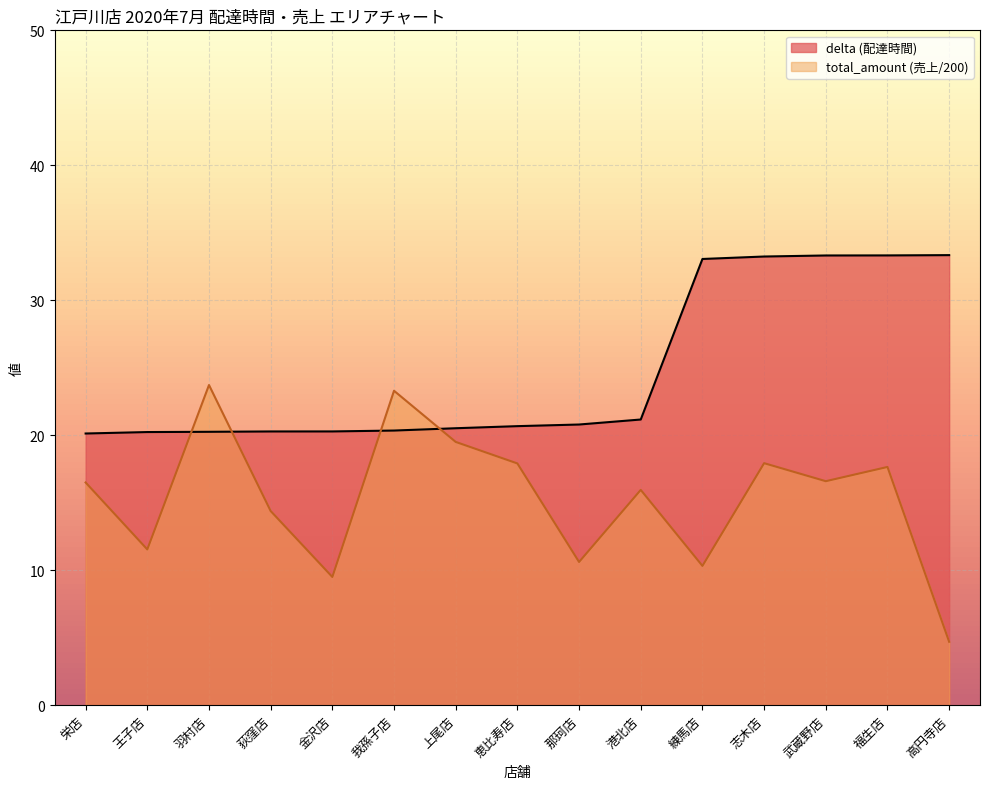

Does the chart display data point markers on the line(s)?

No